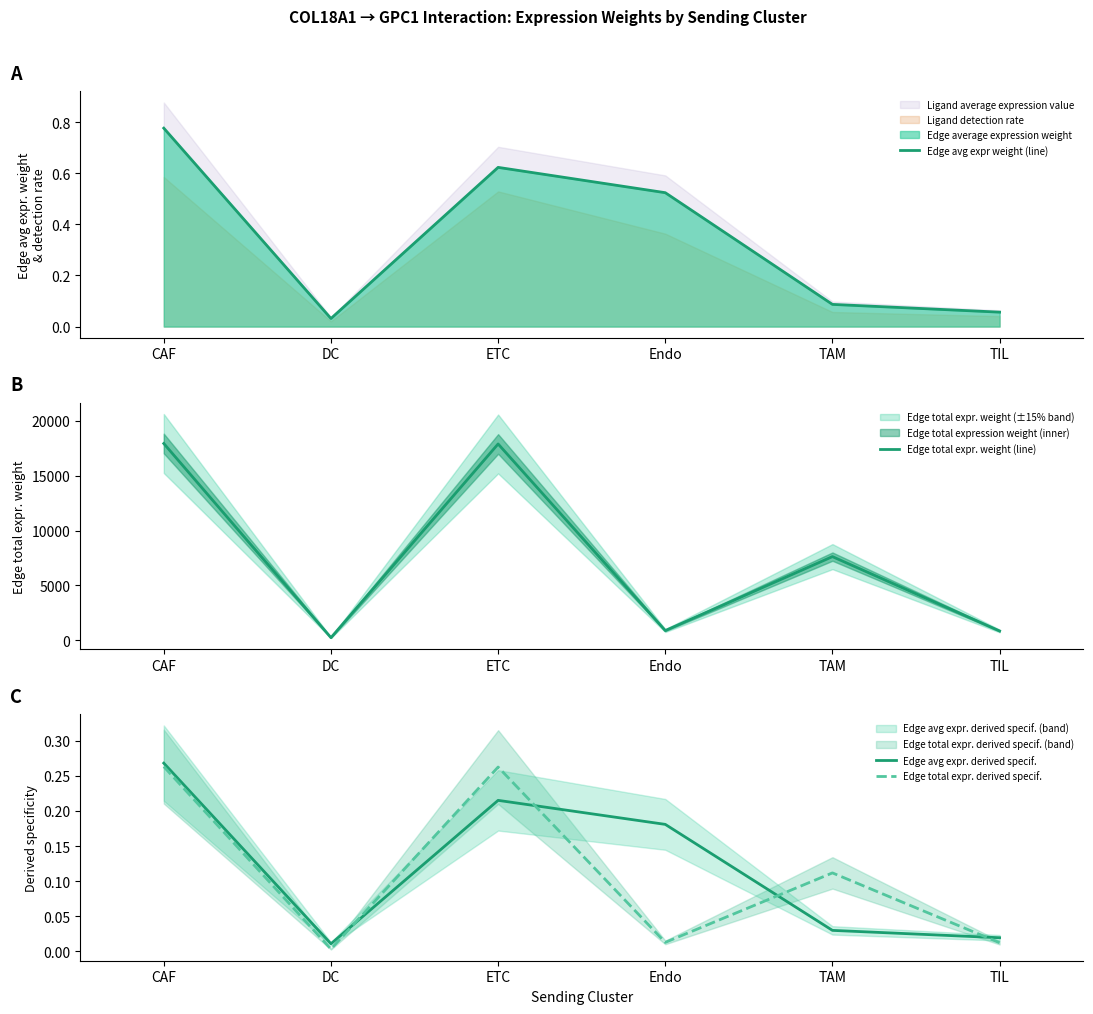

What is the spread (max minus min) of values at DC?

229.9